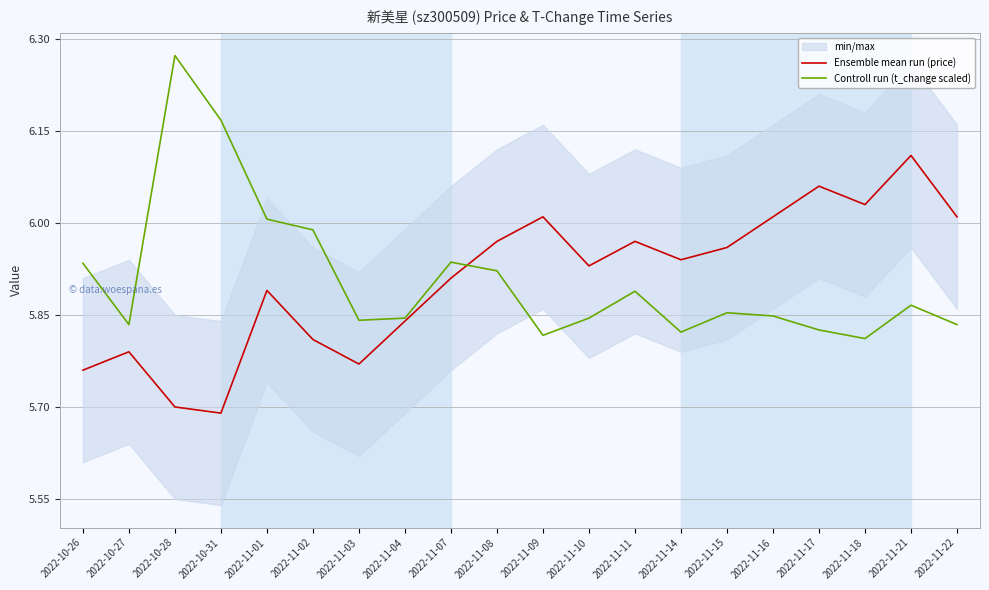

At which category does the chart reach its minimum across all series?

2022-10-31